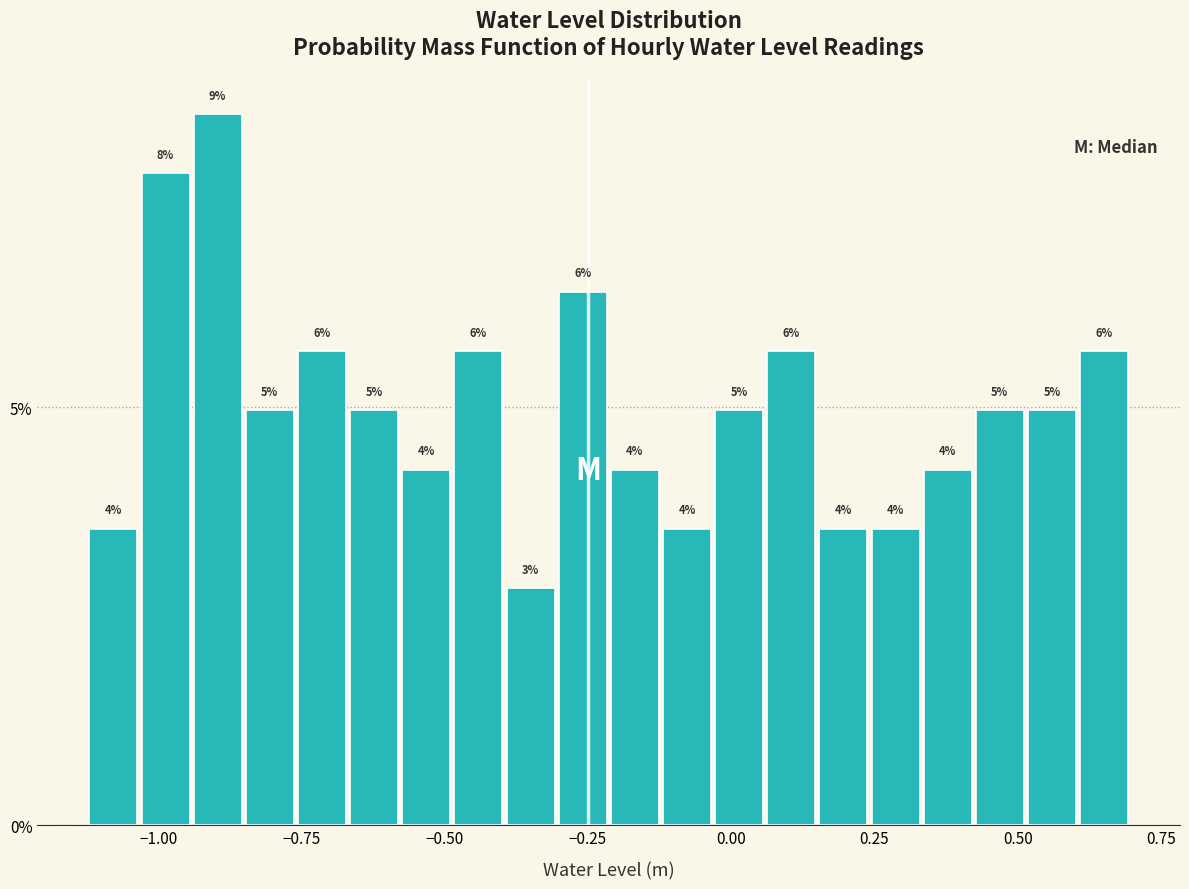

Read against the x-axis, roughly where is the centre of the tallest bar?

-0.90